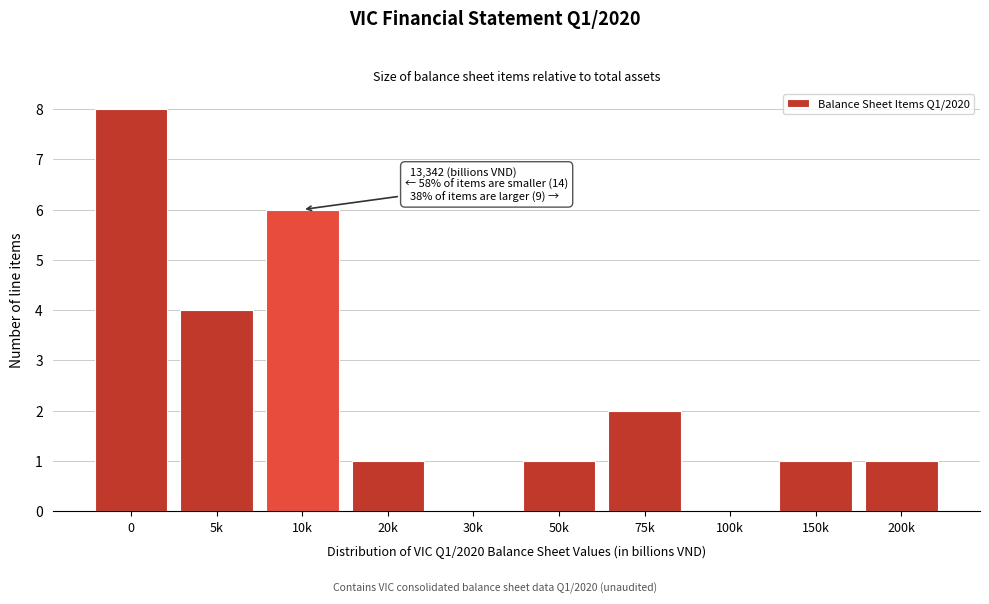

Reading left to right, transcribe all the data shown in this chart.

0=8	5k=4	10k=6	20k=1	30k=0	50k=1	75k=2	100k=0	150k=1	200k=1